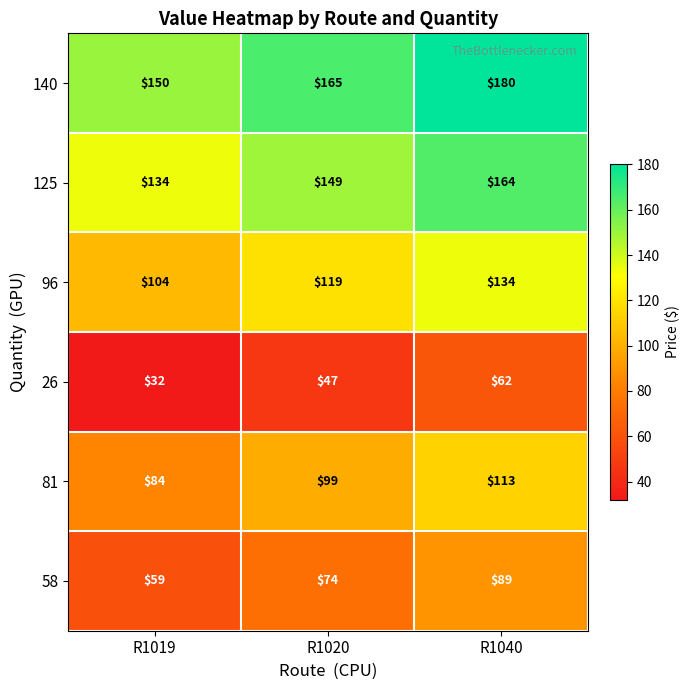

Rank the series by their maximum value, from lowest to highest.

26, 58, 81, 96, 125, 140